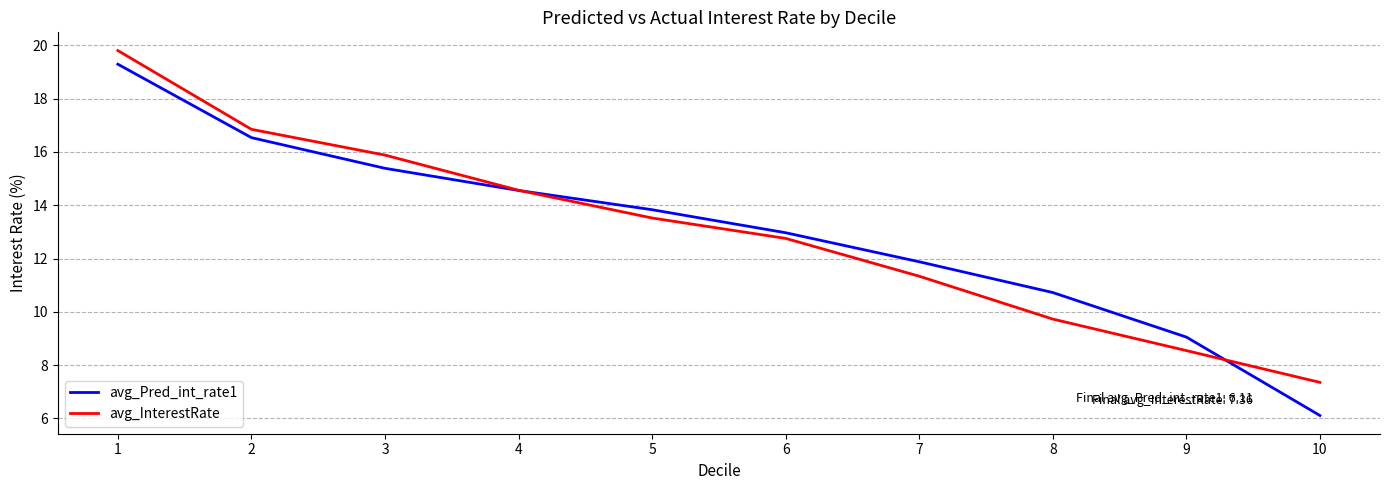

List the labels in order of avg_Pred_int_rate1 value, largest first.

1, 2, 3, 4, 5, 6, 7, 8, 9, 10